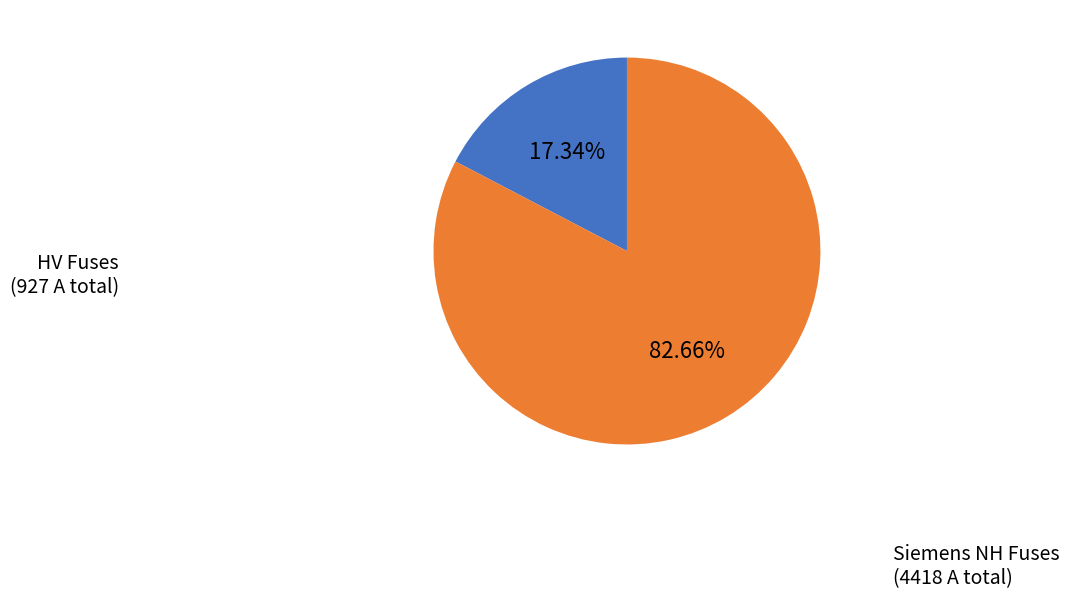

Which has a higher value, HV Fuses or Siemens NH Fuses?

Siemens NH Fuses